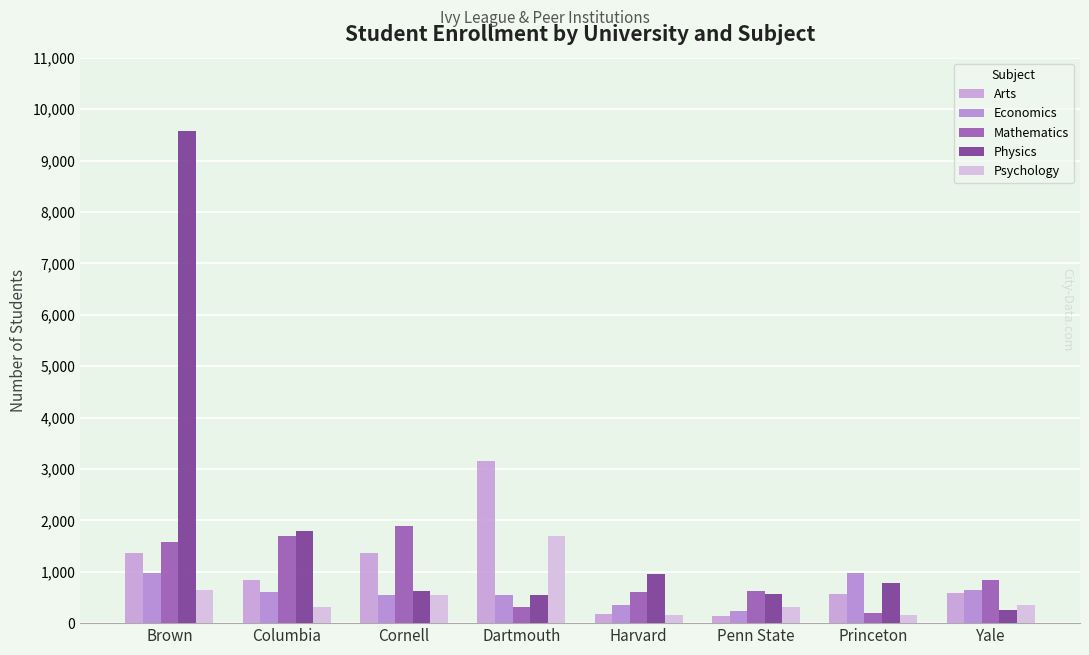

How many groups of bars are there?

8